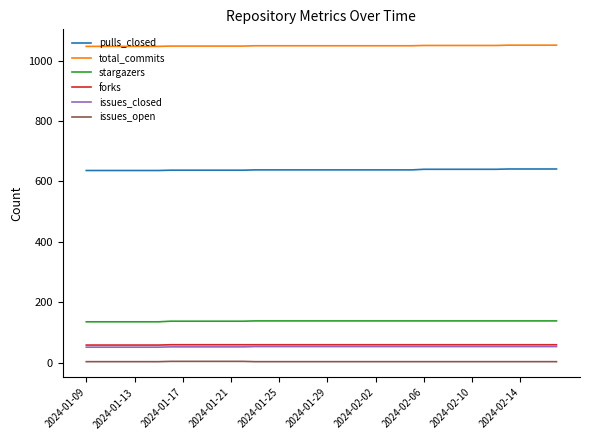

How many series are shown in this chart?

6